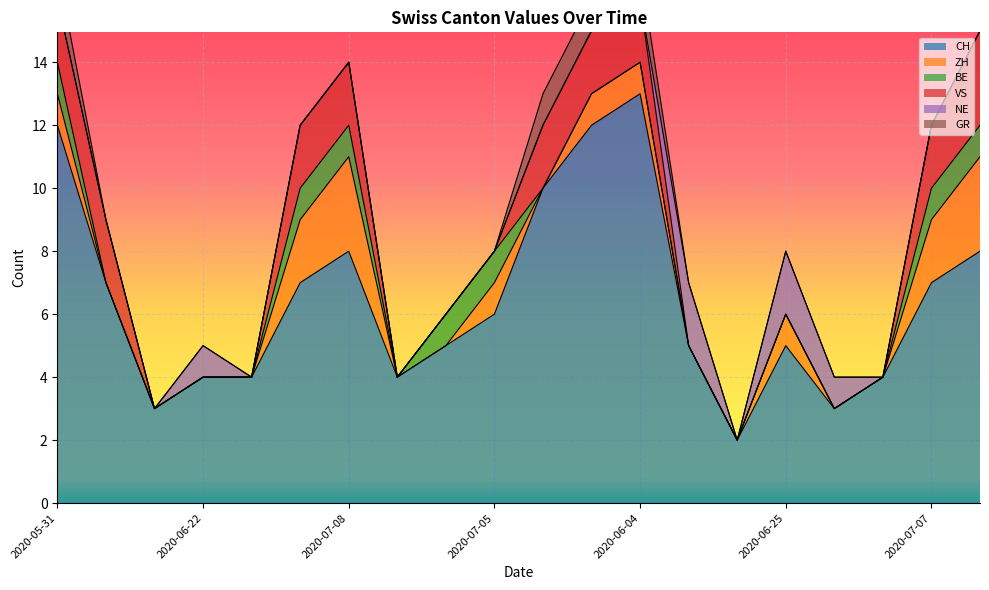

Reading left to right, transcribe all the data shown in this chart.

CH: 2020-05-31=12	2020-06-08=7	2020-06-15=3	2020-06-22=4	2020-06-29=4	2020-07-06=7	2020-07-08=8	2020-07-01=4	2020-07-03=5	2020-07-05=6	2020-06-02=10	2020-06-03=12	2020-06-04=13	2020-06-23=5	2020-06-24=2	2020-06-25=5	2020-06-30=3	2020-07-02=4	2020-07-07=7	2020-07-09=8
ZH: 2020-05-31=1	2020-06-08=0	2020-06-15=0	2020-06-22=0	2020-06-29=0	2020-07-06=2	2020-07-08=3	2020-07-01=0	2020-07-03=0	2020-07-05=1	2020-06-02=0	2020-06-03=1	2020-06-04=1	2020-06-23=0	2020-06-24=0	2020-06-25=1	2020-06-30=0	2020-07-02=0	2020-07-07=2	2020-07-09=3
BE: 2020-05-31=1	2020-06-08=0	2020-06-15=0	2020-06-22=0	2020-06-29=0	2020-07-06=1	2020-07-08=1	2020-07-01=0	2020-07-03=1	2020-07-05=1	2020-06-02=0	2020-06-03=0	2020-06-04=0	2020-06-23=0	2020-06-24=0	2020-06-25=0	2020-06-30=0	2020-07-02=0	2020-07-07=1	2020-07-09=1
VS: 2020-05-31=2	2020-06-08=2	2020-06-15=0	2020-06-22=0	2020-06-29=0	2020-07-06=2	2020-07-08=2	2020-07-01=0	2020-07-03=0	2020-07-05=0	2020-06-02=2	2020-06-03=2	2020-06-04=2	2020-06-23=0	2020-06-24=0	2020-06-25=0	2020-06-30=0	2020-07-02=0	2020-07-07=2	2020-07-09=3
NE: 2020-05-31=0	2020-06-08=0	2020-06-15=0	2020-06-22=1	2020-06-29=0	2020-07-06=0	2020-07-08=0	2020-07-01=0	2020-07-03=0	2020-07-05=0	2020-06-02=0	2020-06-03=0	2020-06-04=0	2020-06-23=2	2020-06-24=0	2020-06-25=2	2020-06-30=1	2020-07-02=0	2020-07-07=0	2020-07-09=0
GR: 2020-05-31=1	2020-06-08=0	2020-06-15=0	2020-06-22=0	2020-06-29=0	2020-07-06=0	2020-07-08=0	2020-07-01=0	2020-07-03=0	2020-07-05=0	2020-06-02=1	2020-06-03=1	2020-06-04=1	2020-06-23=0	2020-06-24=0	2020-06-25=0	2020-06-30=0	2020-07-02=0	2020-07-07=0	2020-07-09=0